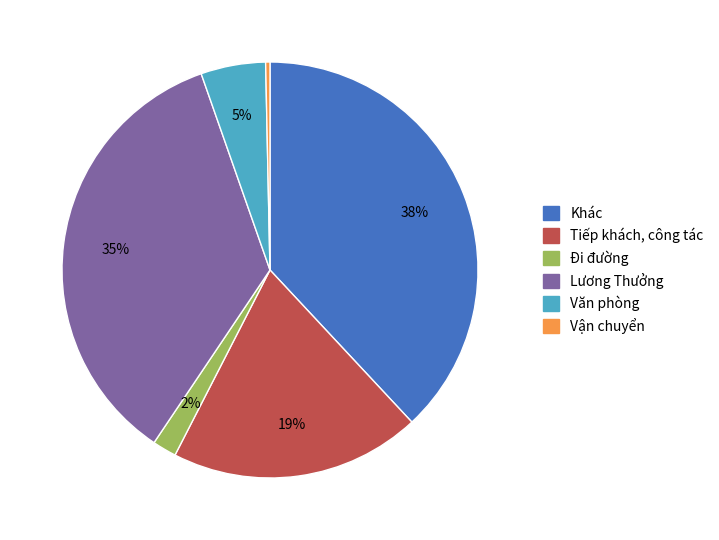

Is there any slice that represents more than half of the pie?

No